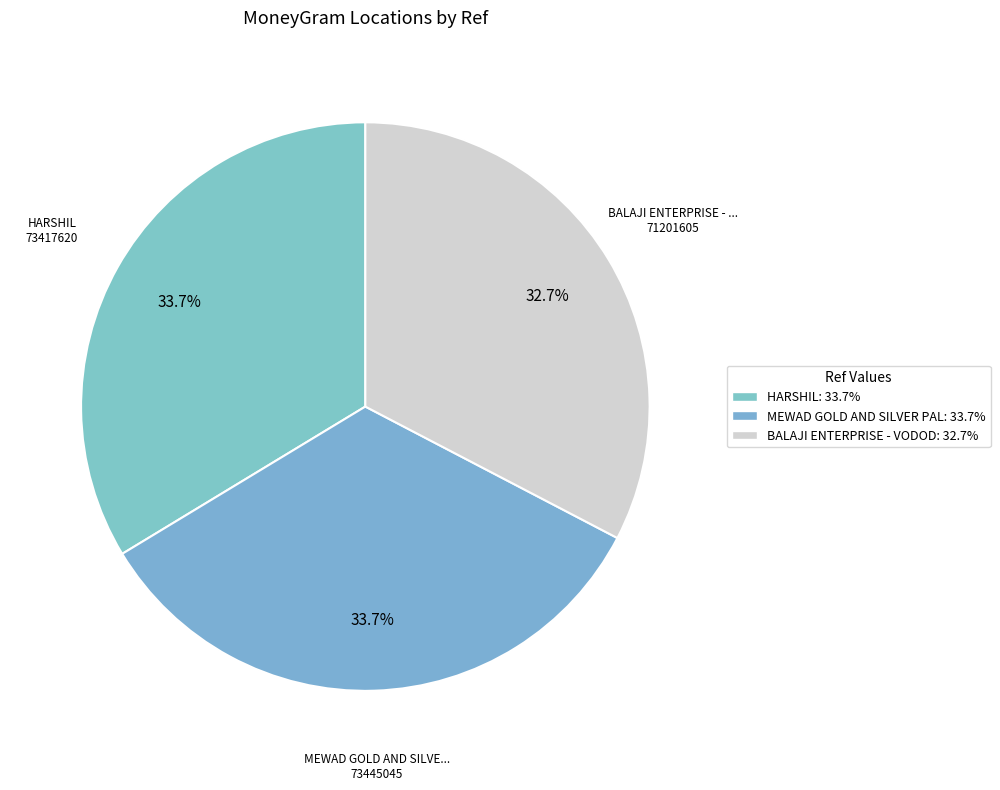

Does any single category account for the majority?

No